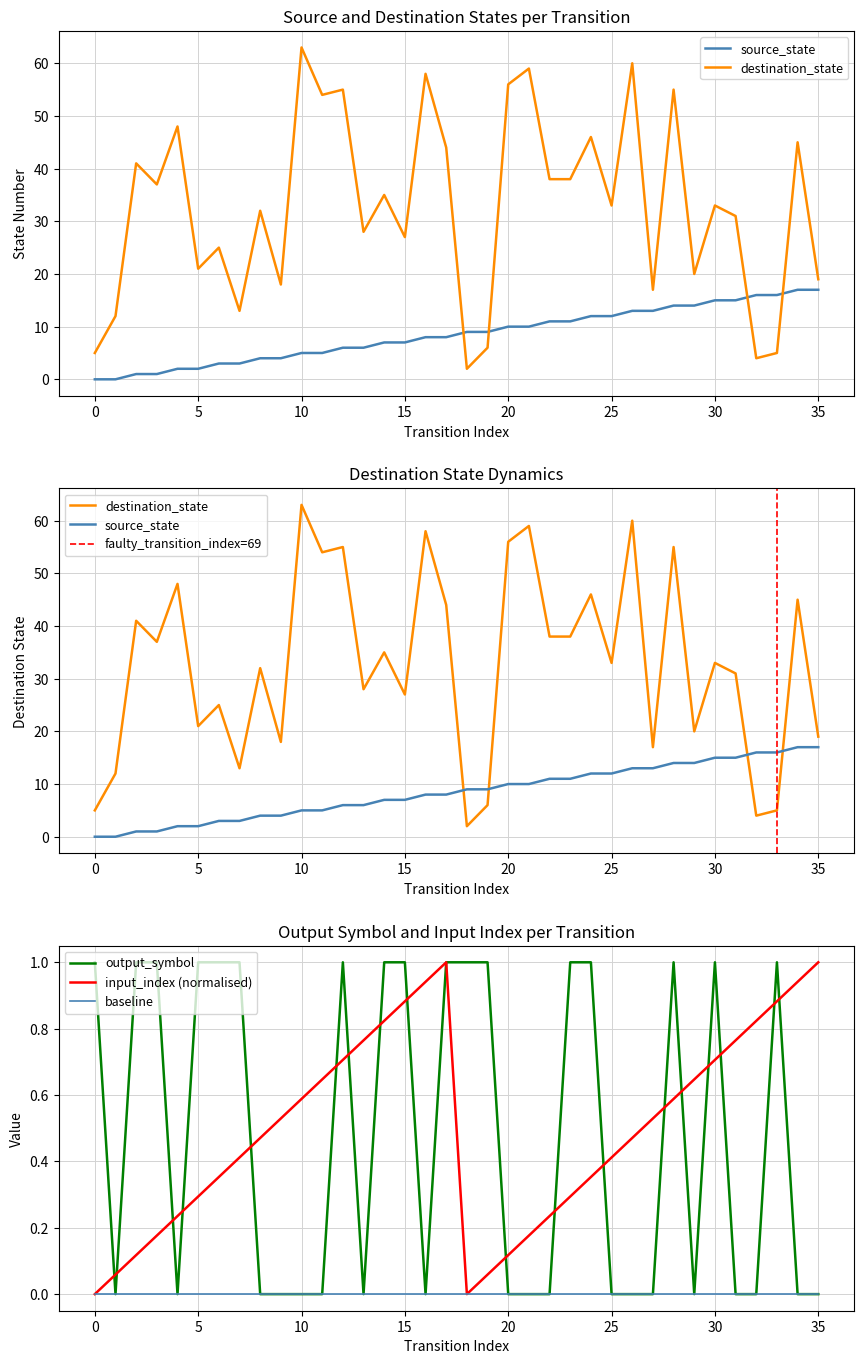

The input_index (normalised) series shows 0.9 at 10. True or false?

False